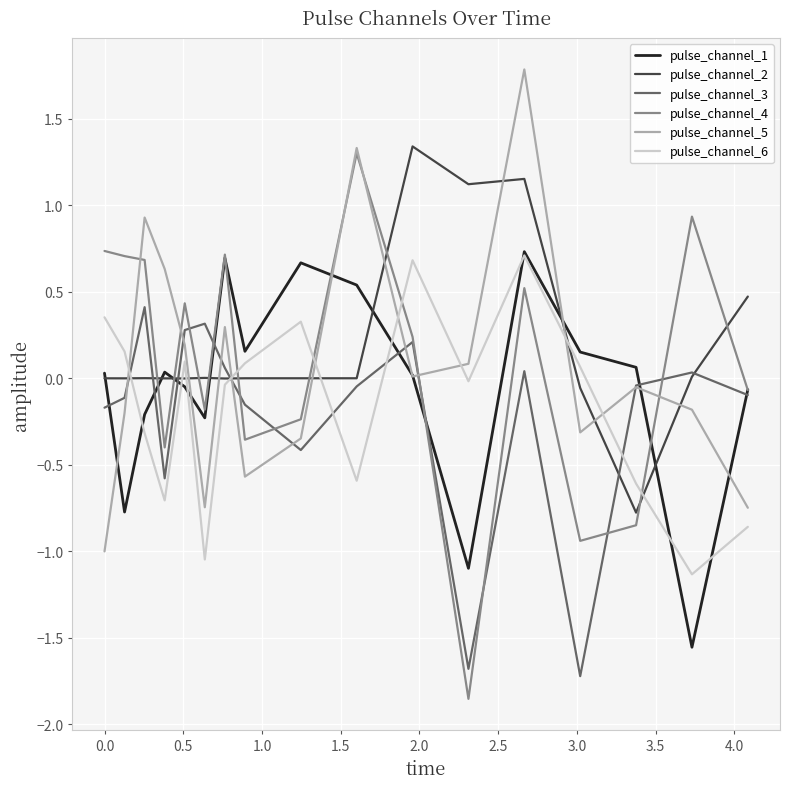

Which series has the widest spread of values?

pulse_channel_4